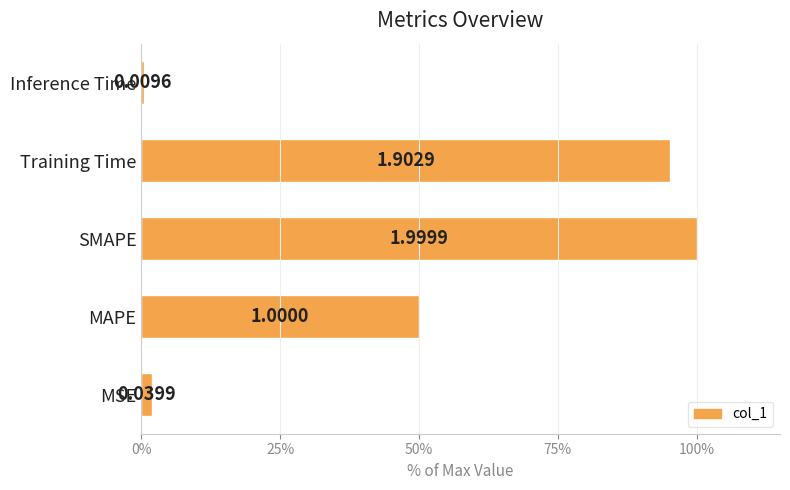

How many bars are there in total?

5